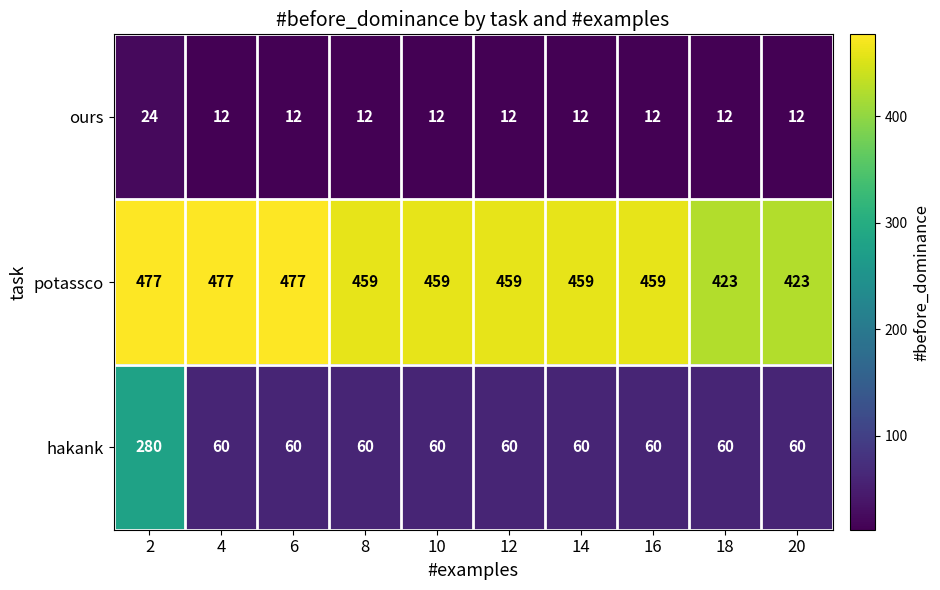

What is the average value of the potassco series?

457